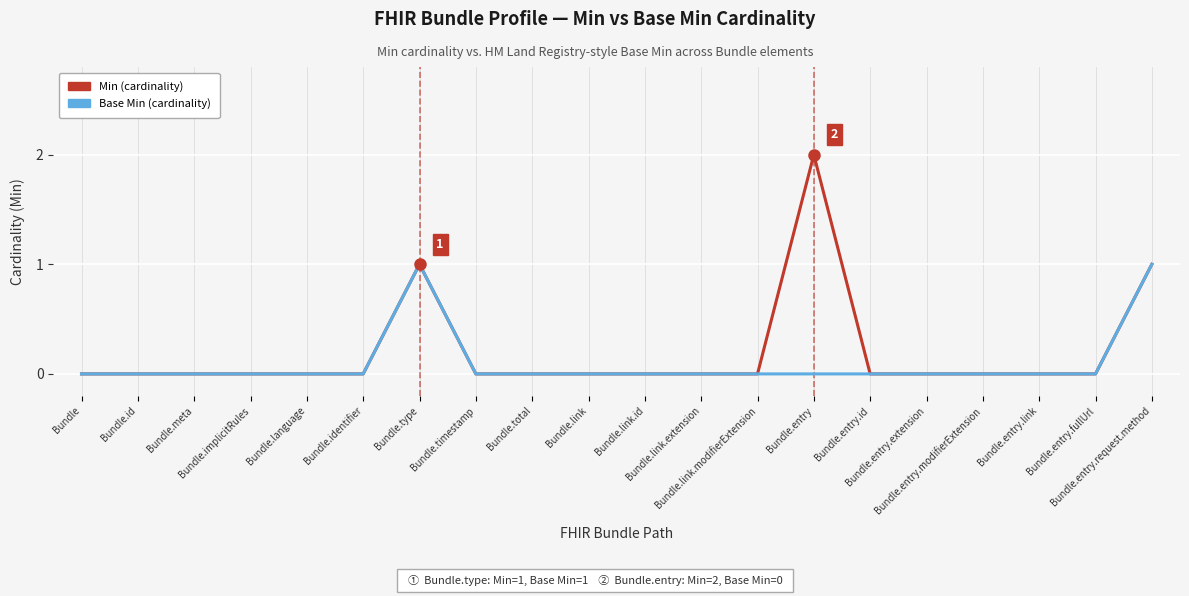

Which series has the widest spread of values?

Min (cardinality)